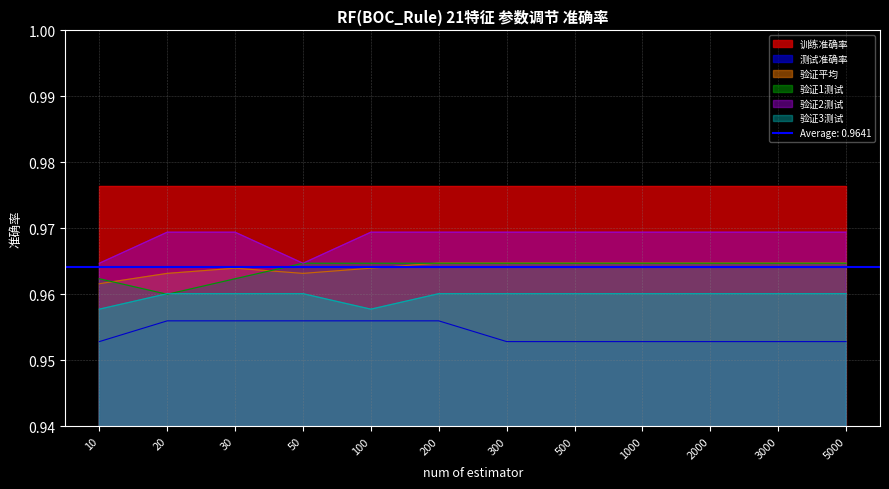

At which label does 验证2测试 reach its peak?

20